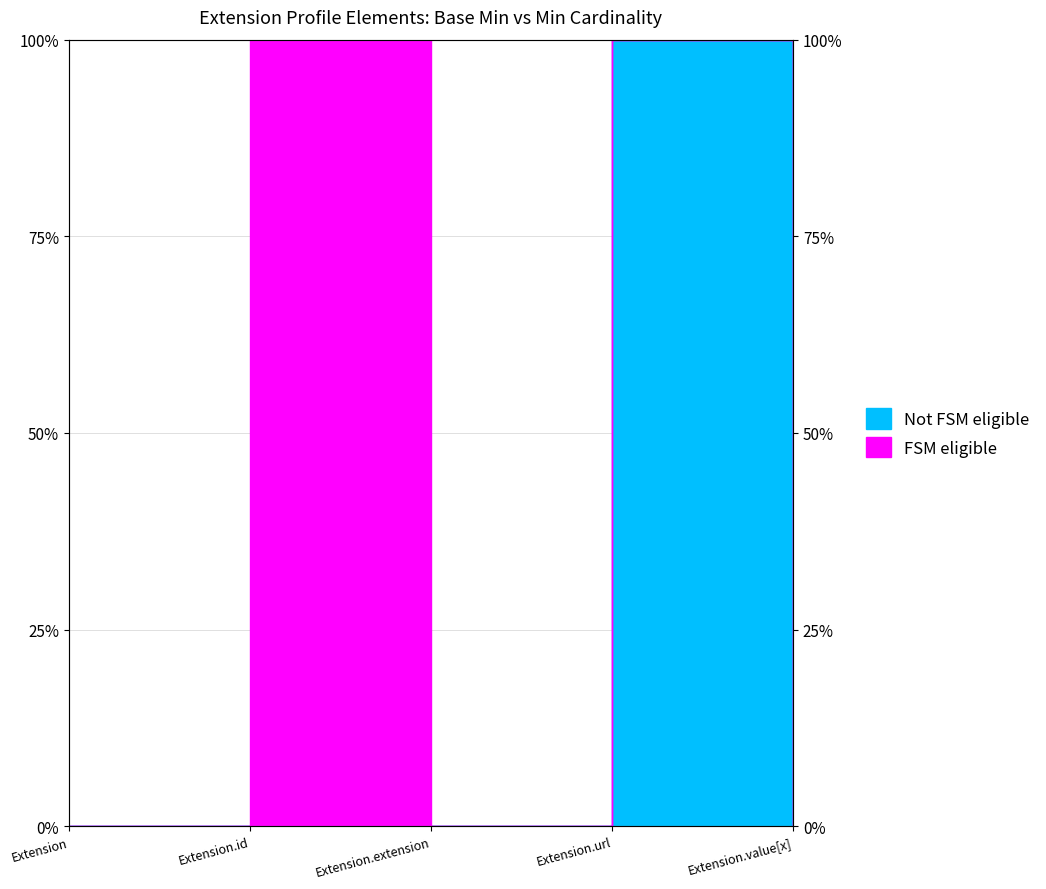

The chart shows a value of 100 at Extension.url. True or false?

True